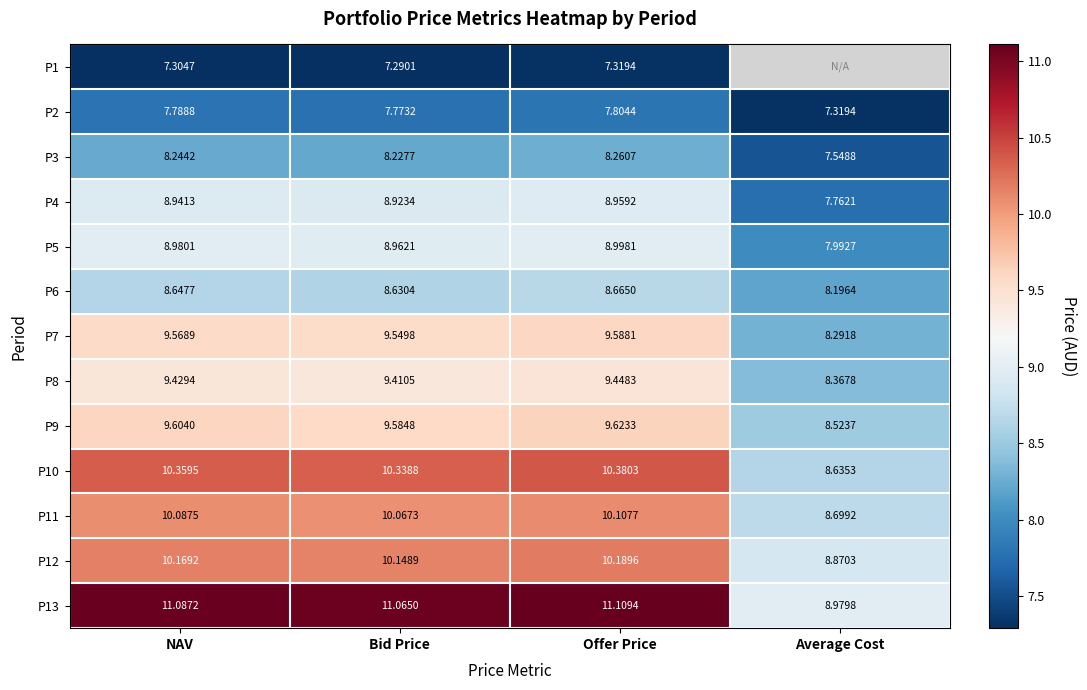

What is the sum of all P4 values?

34.6